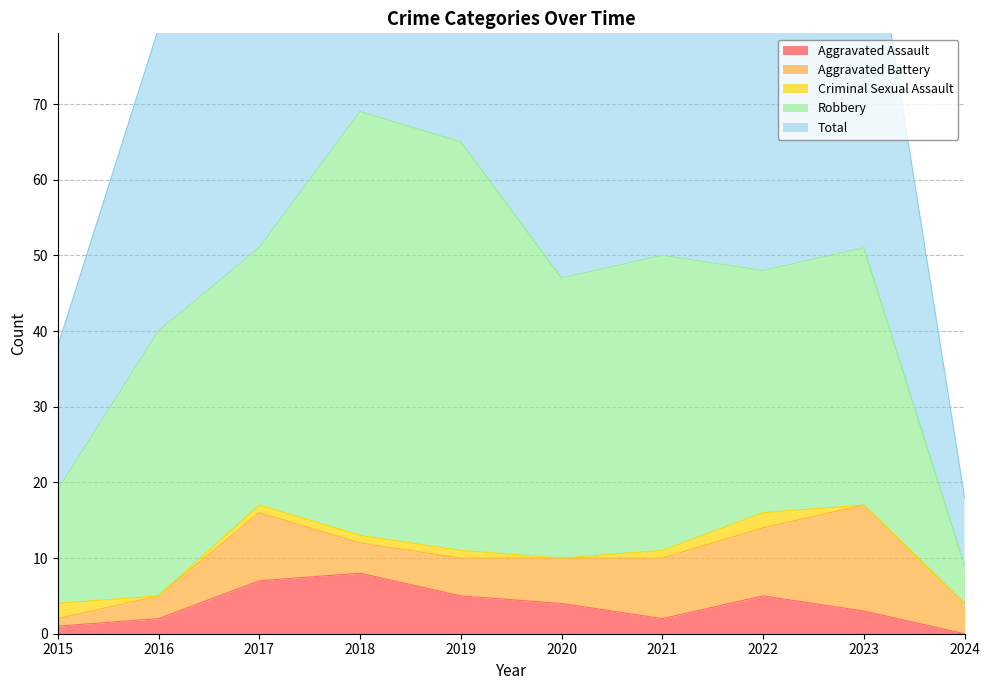

True or false: Criminal Sexual Assault has a value of 1 at 2023.

False